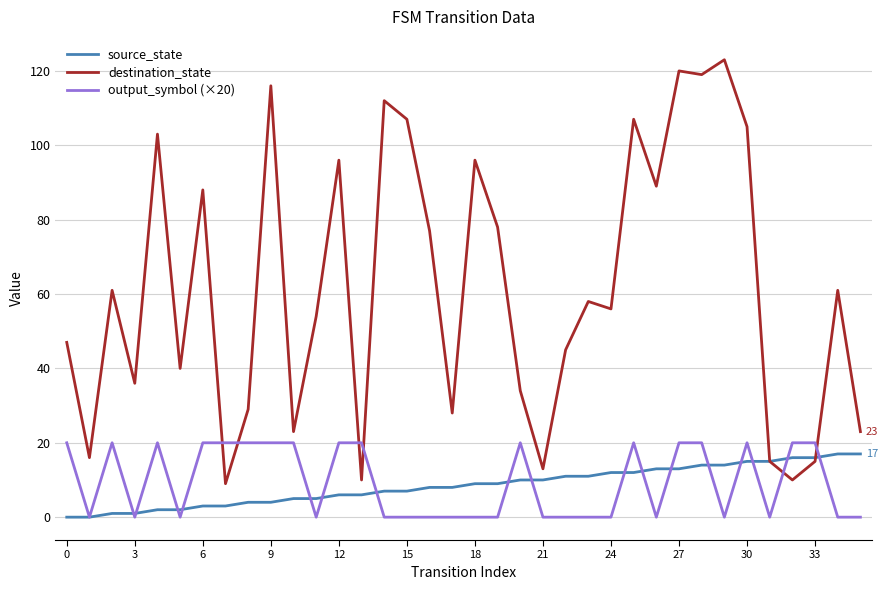

Count the number of data series in this chart.

3